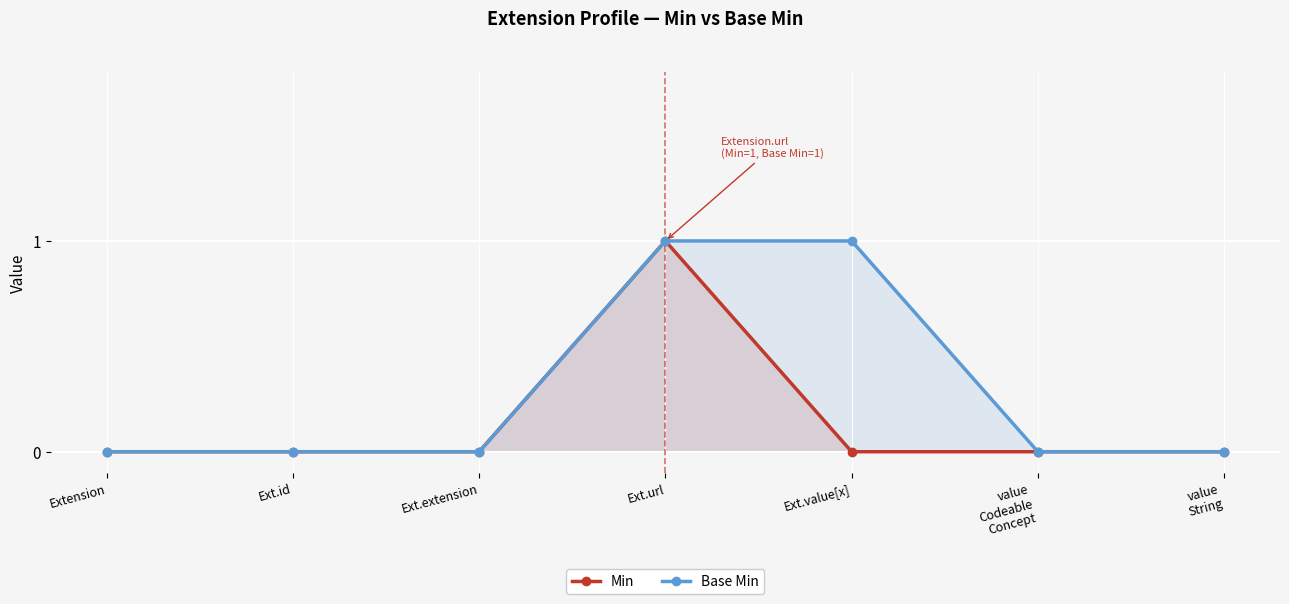

Reading left to right, what are all the values shown in this chart?

Min: 0	0	0	1	0	0	0
Base Min: 0	0	0	1	1	0	0